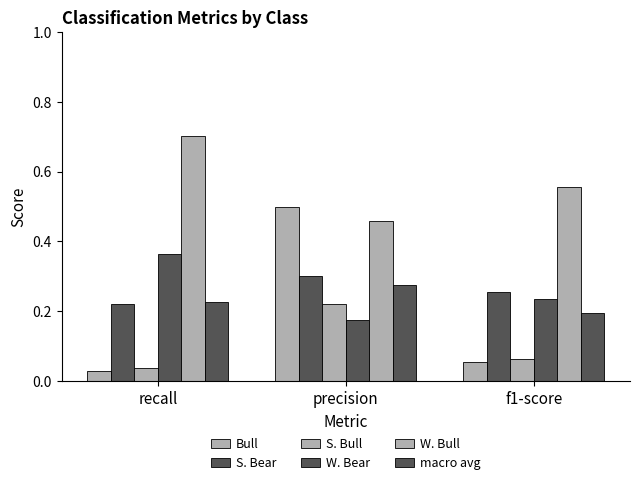

What position from the left is f1-score?

3